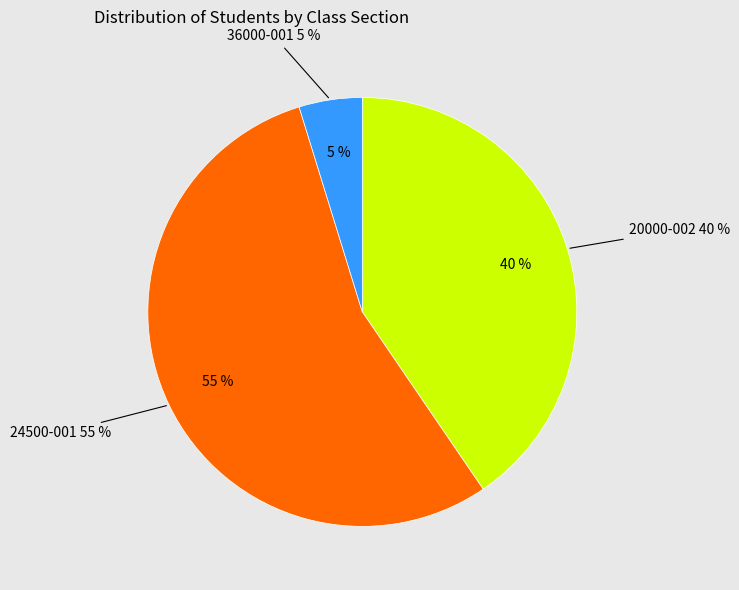

What is the ratio of the value at 20000-002 to the value at 24500-001?

0.7